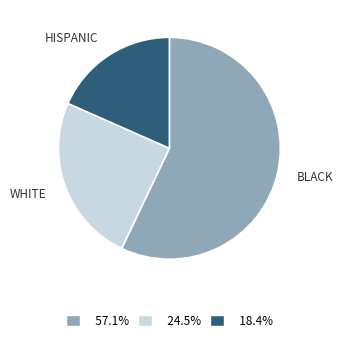

Is there a majority slice in this chart?

Yes